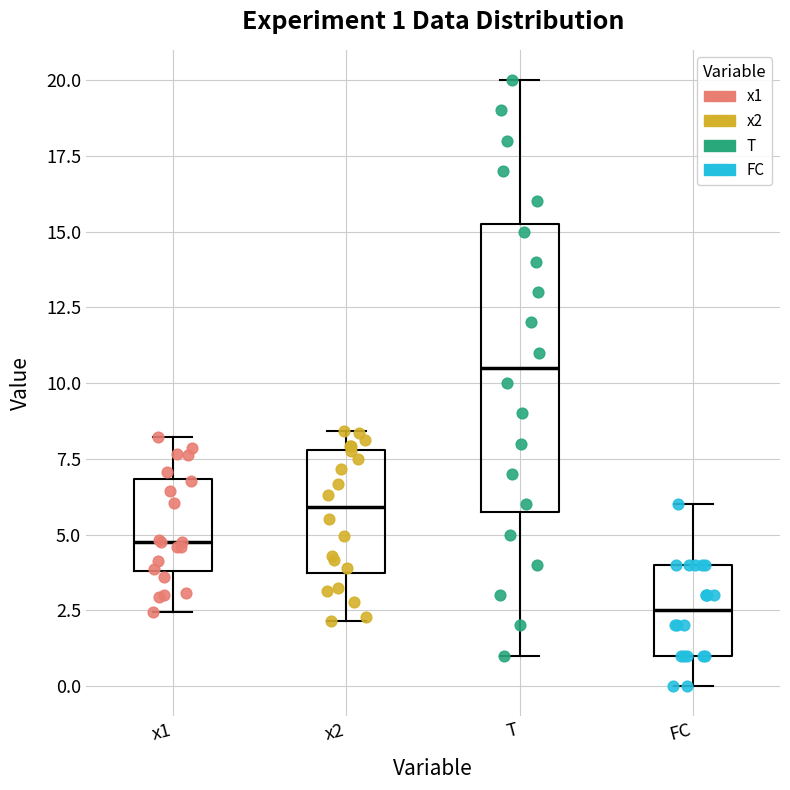

Which box is the tallest, from its lower edge to its upper edge?

T